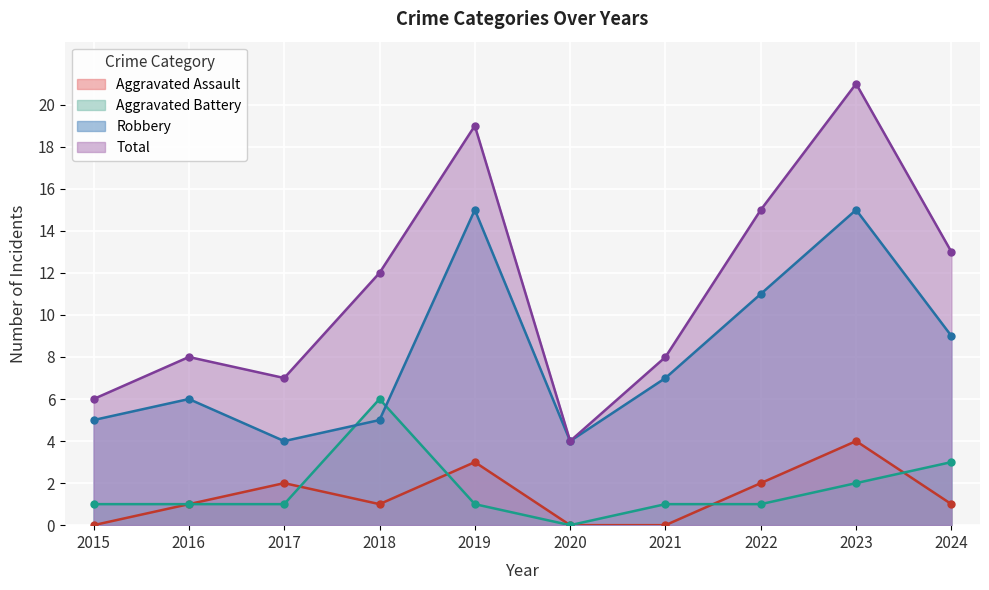

What is the sum of all Total values?

113